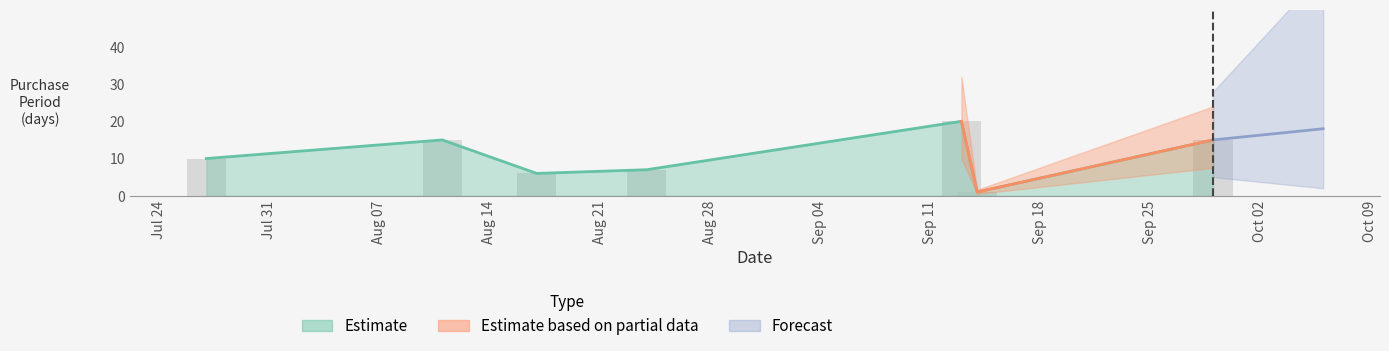

Reading left to right, extract all data points from this chart.

10	15	6	7	20	1	15